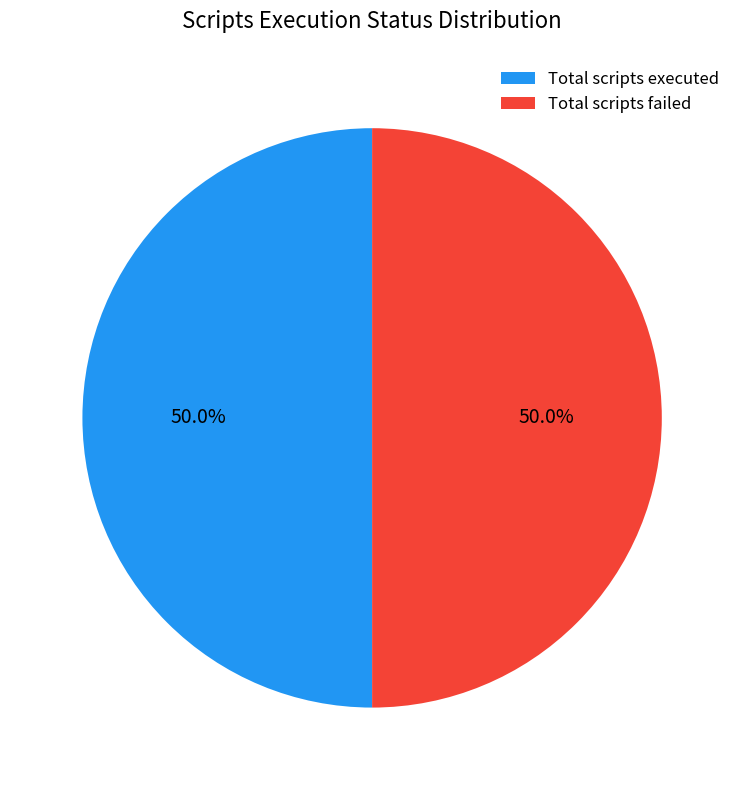

What portion of the pie excludes Total scripts failed?

50.0%